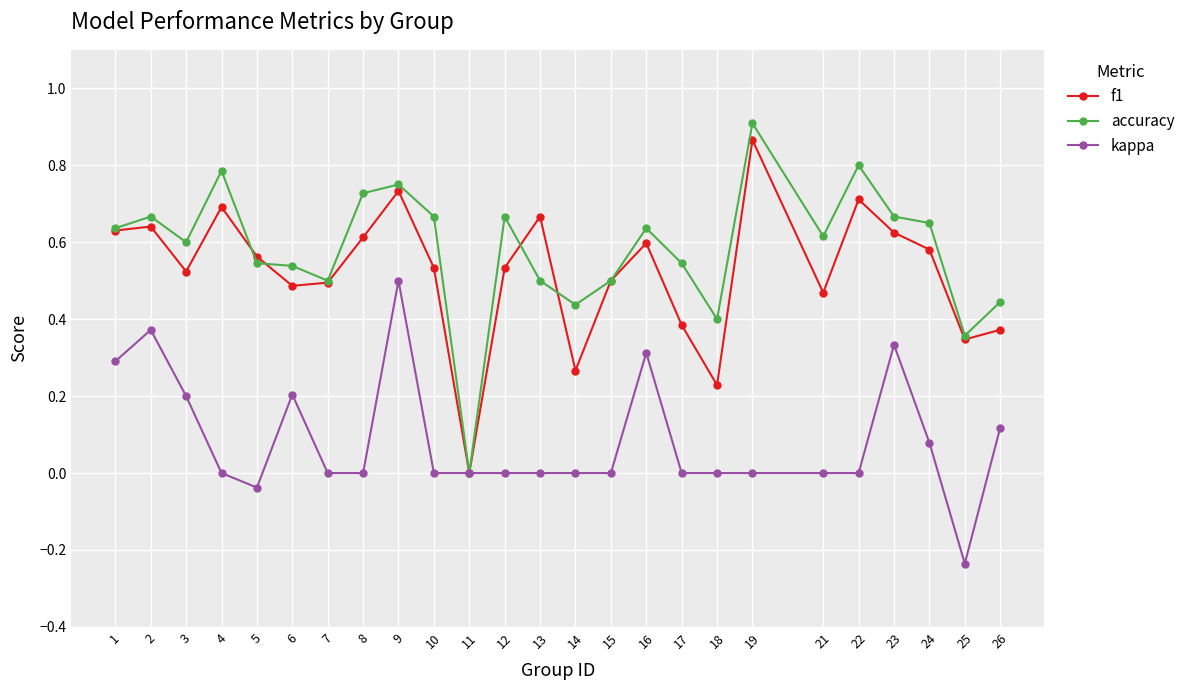

What is the total value across all series at 9?

2.0